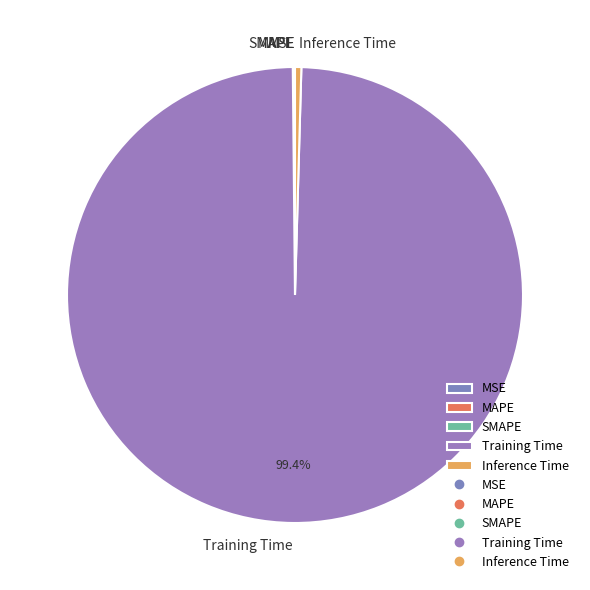

Is the sum of Training Time and Inference Time greater than half?

Yes